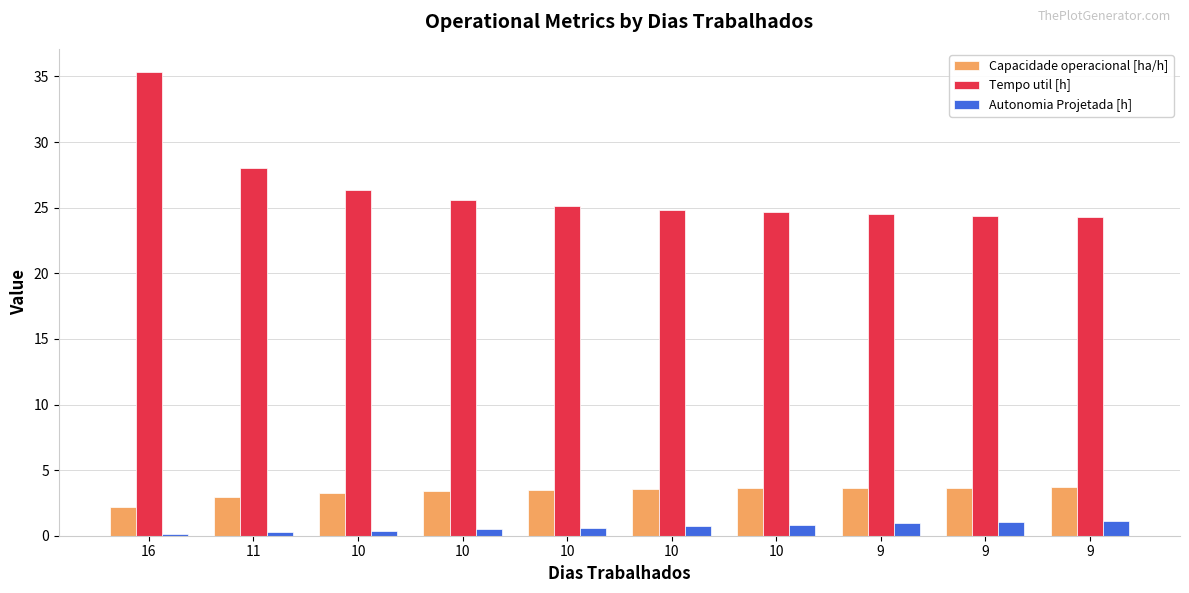

How many data points in Tempo util [h] are above 25?

5